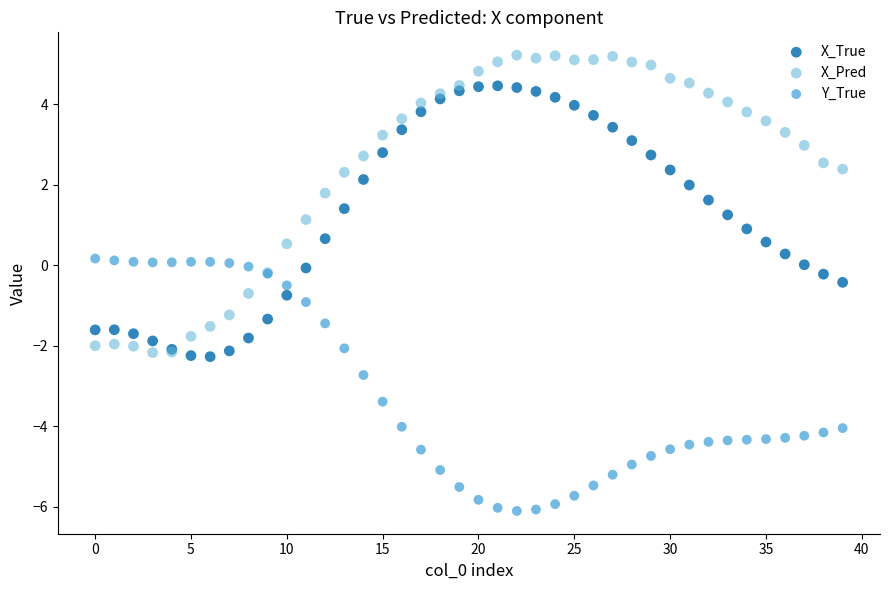

Which series contains the lowest Y value?

Y_True